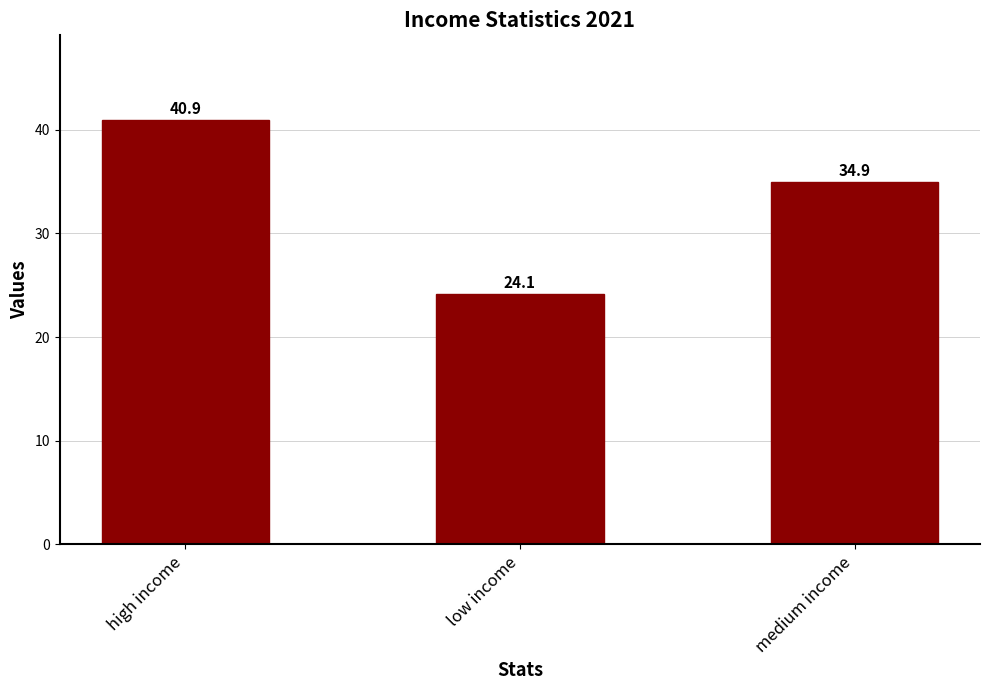

Are the bars horizontal?

No